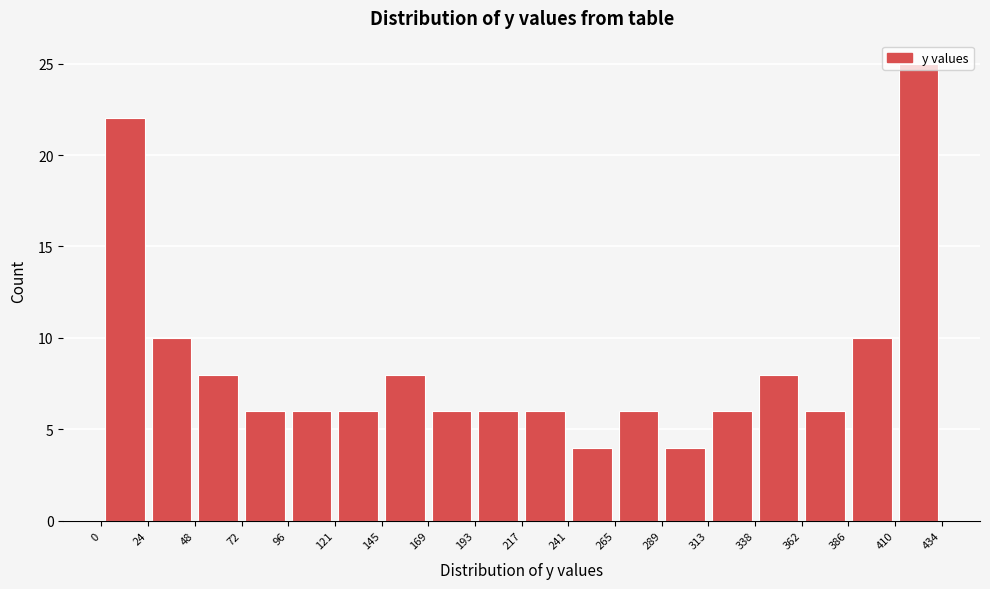

How tall is the bar that spans 386 to 410 on the x-axis? The values are not printed on the chart, so give them approximately, as read against the axis.

10